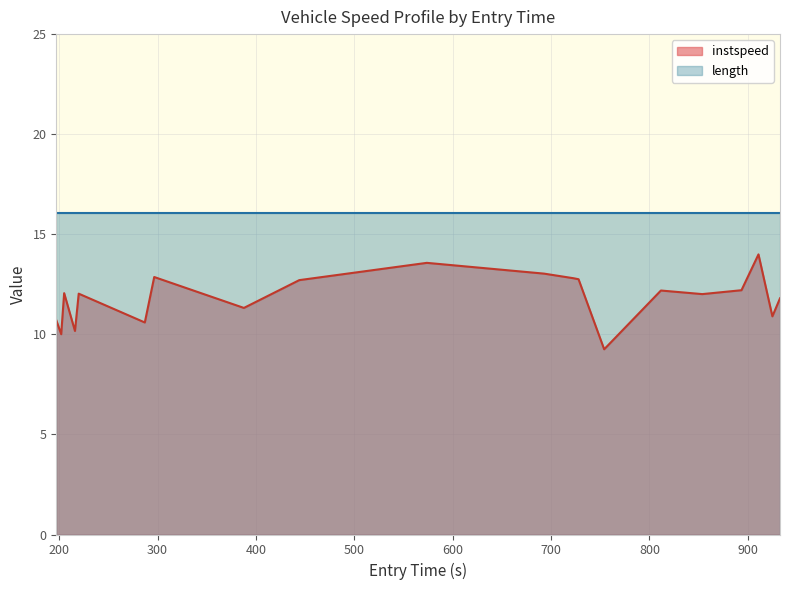

At which label does the data first exceed 12?

205.0